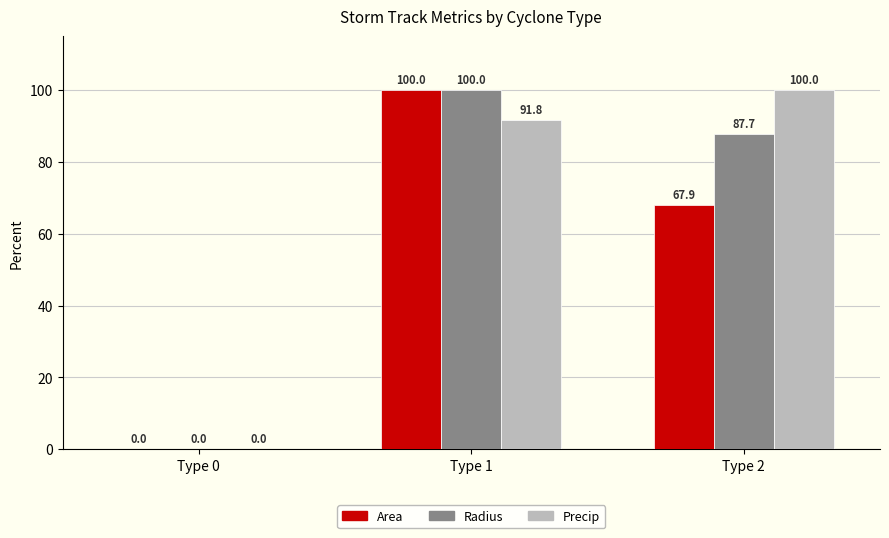

What is the sum of all Area values?

167.9